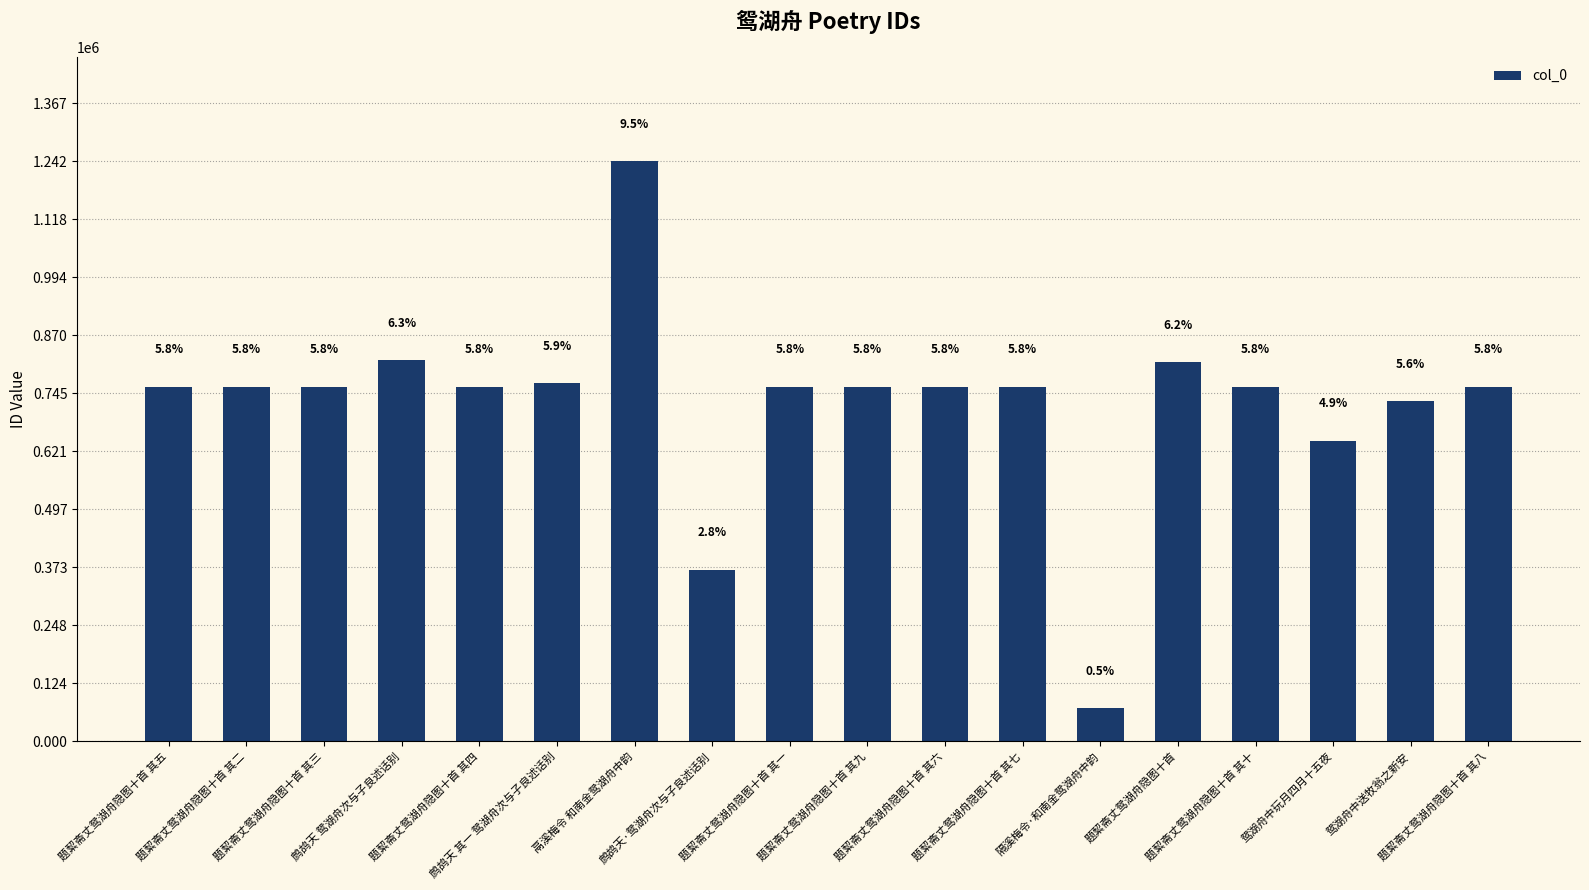

How many bars are there in total?

18